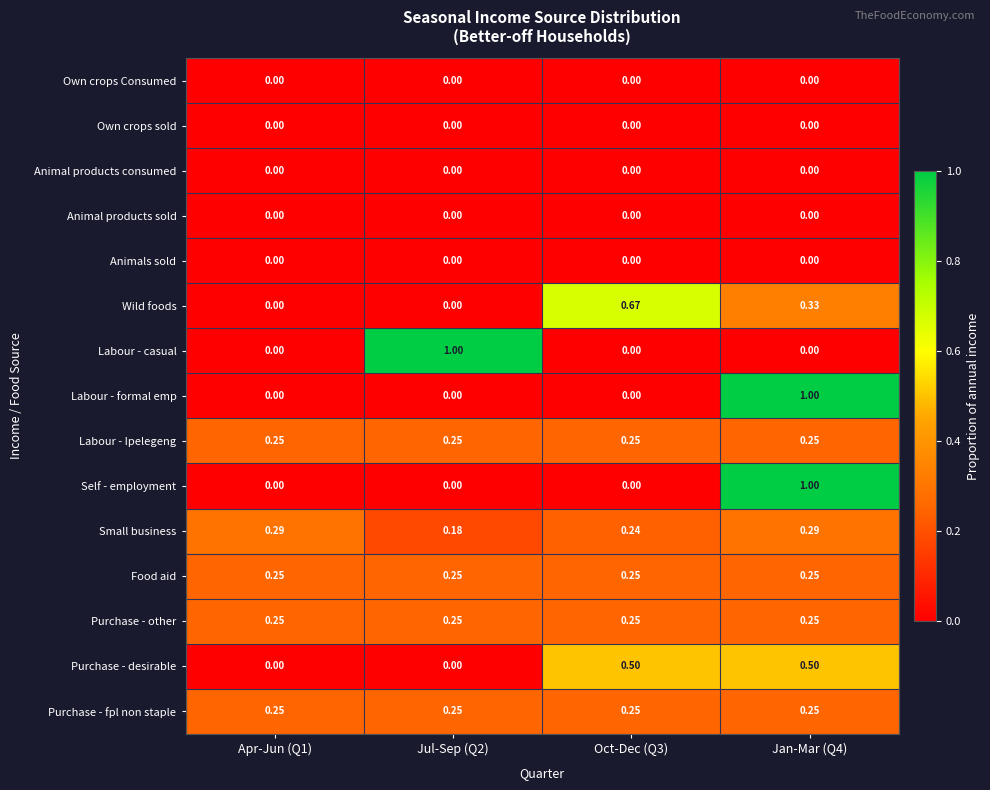

Between Apr-Jun (Q1) and Oct-Dec (Q3), which series saw the biggest shift?

Wild foods